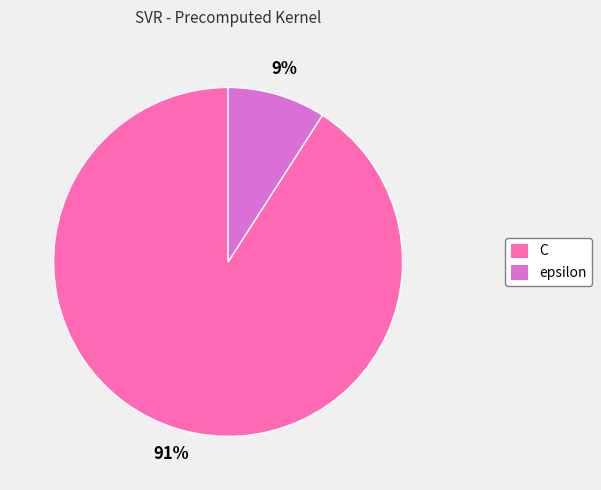

To the nearest percent, what portion does epsilon represent?

9%